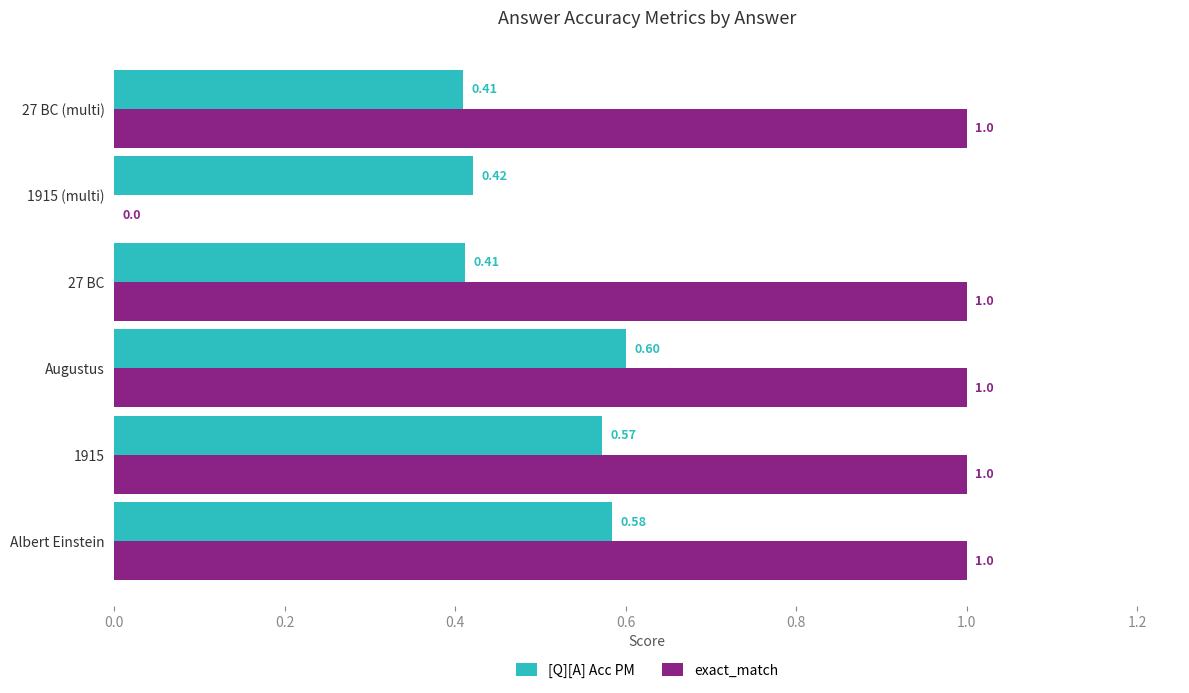

At which label is exact_match closest to 0?

1915 (multi)